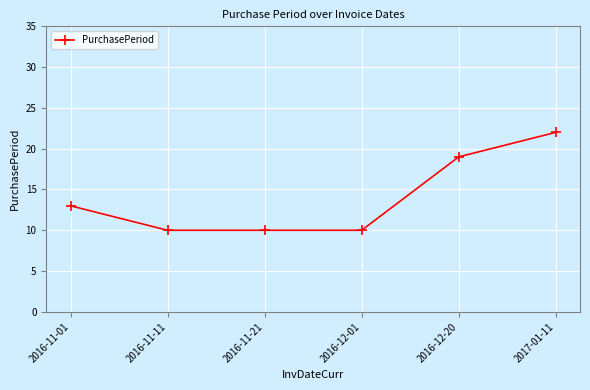

True or false: the data shows 14 at 2016-11-21.

False